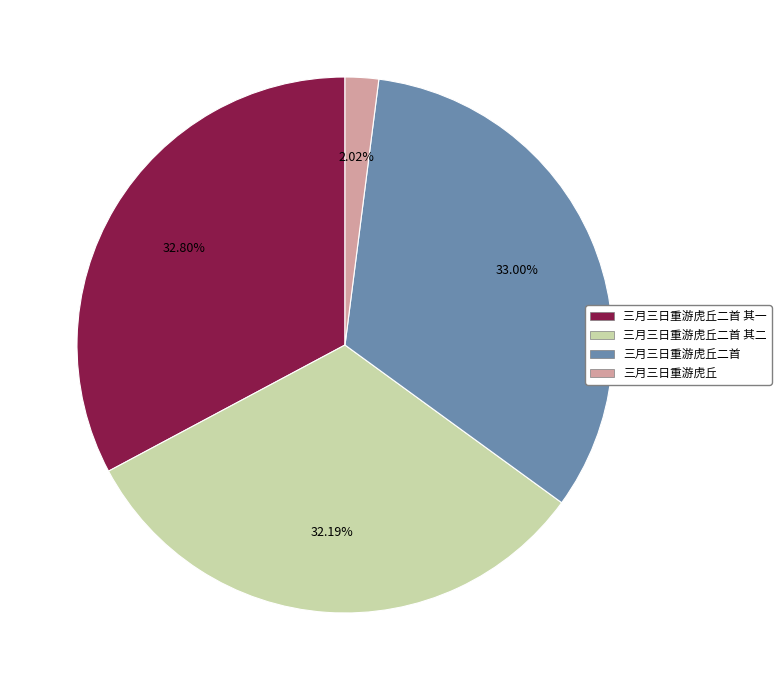

How many slices are in this pie chart?

4